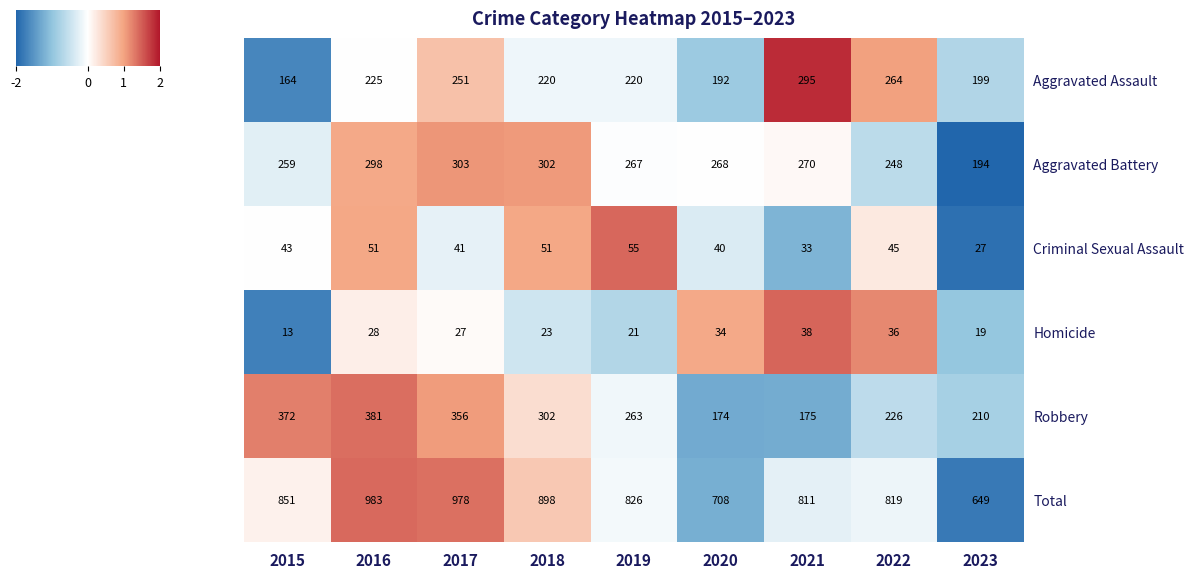

At how many categories does at least one series exceed 645?

9